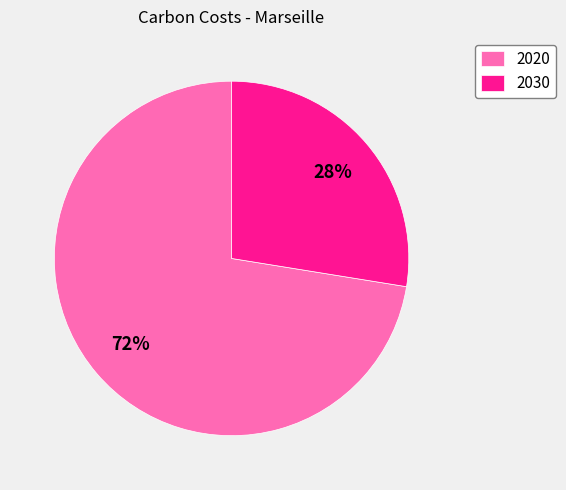

Is there any slice that represents more than half of the pie?

Yes